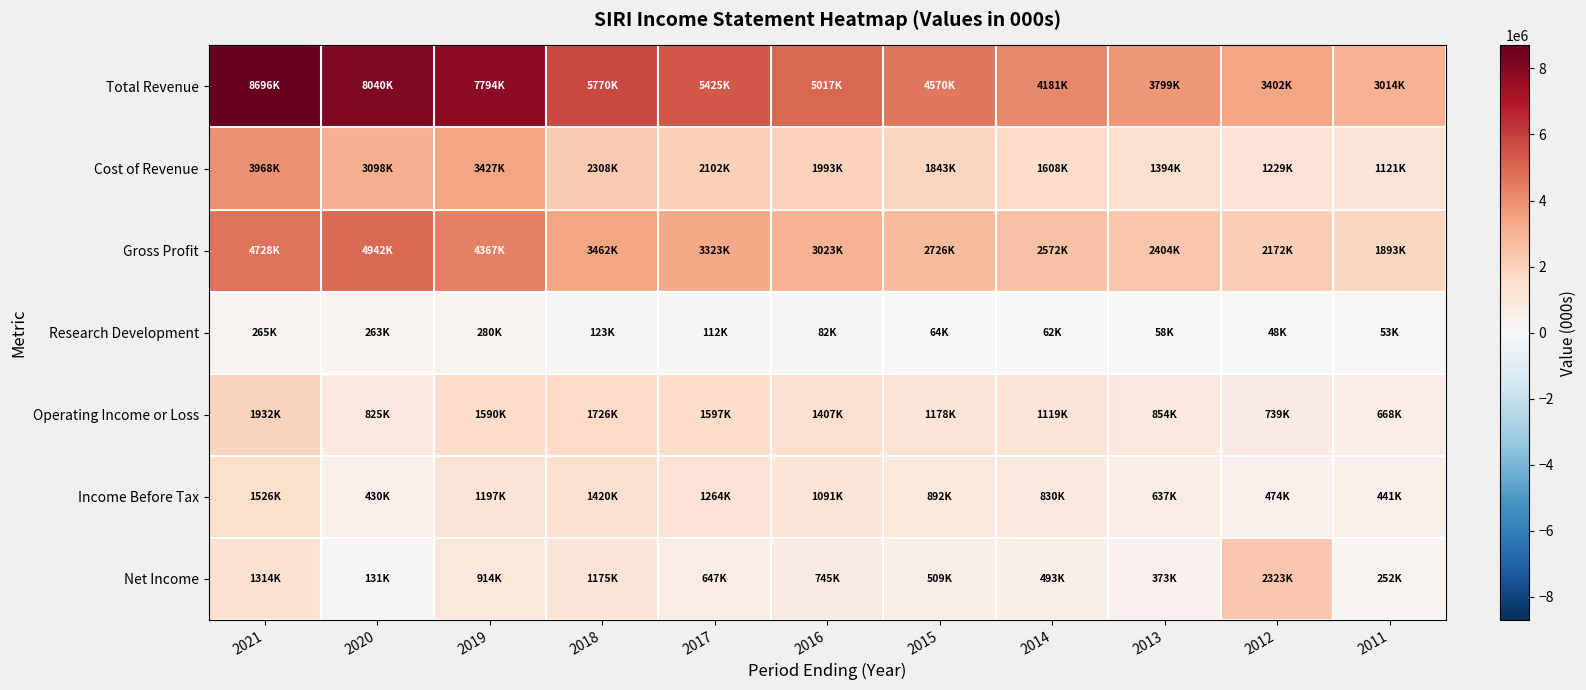

What is the greatest value displayed?

8696000